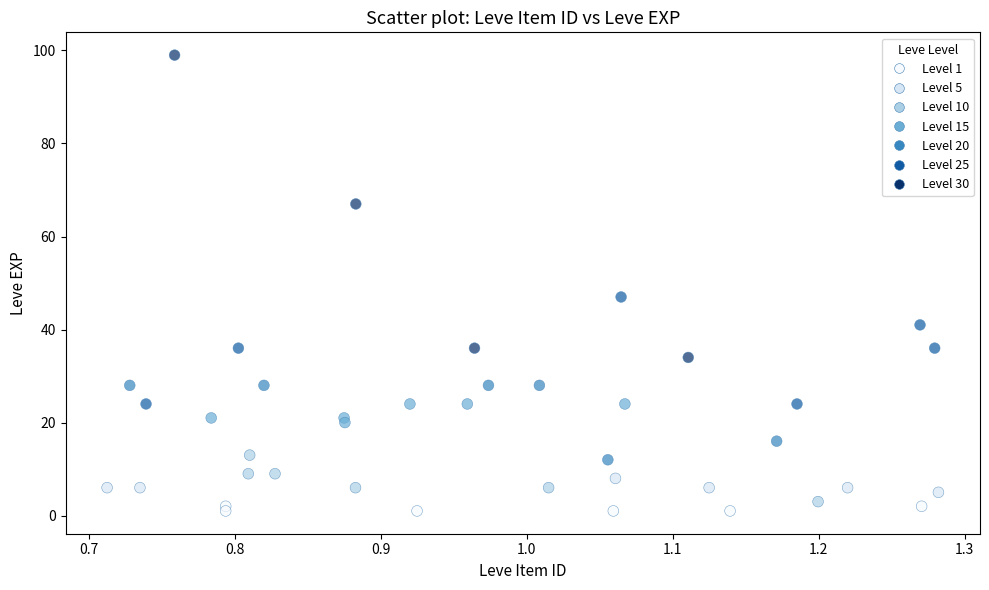

What Y value in the scatter plot is closest to 50?

47